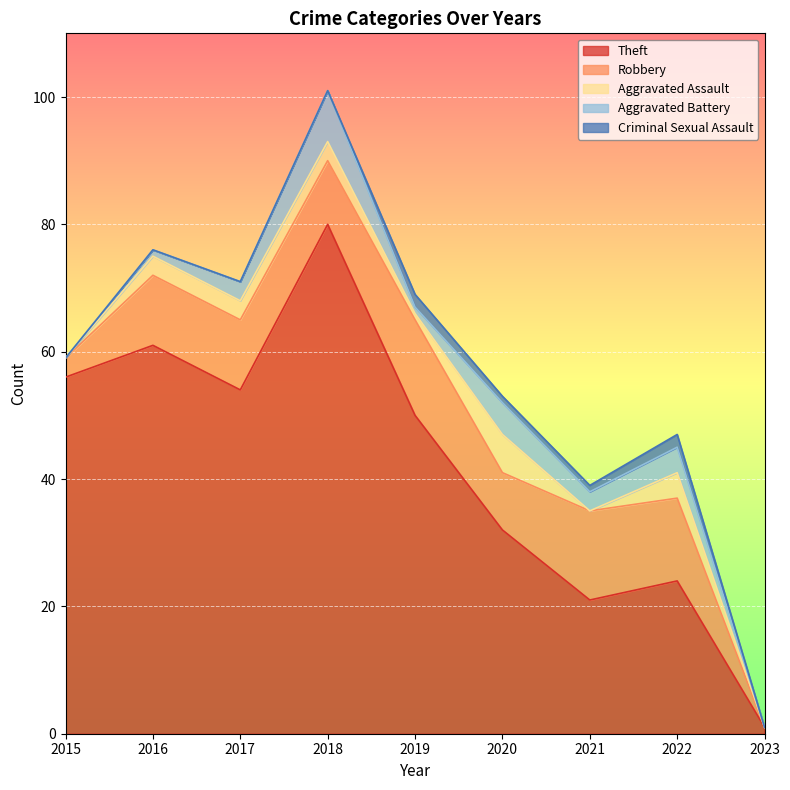

At which category does the chart reach its peak across all series?

2018